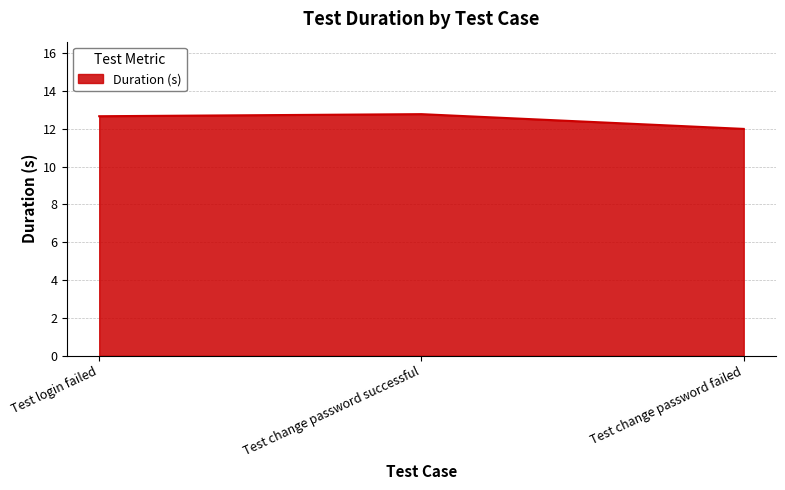

What is the difference between the maximum and minimum values?

0.8